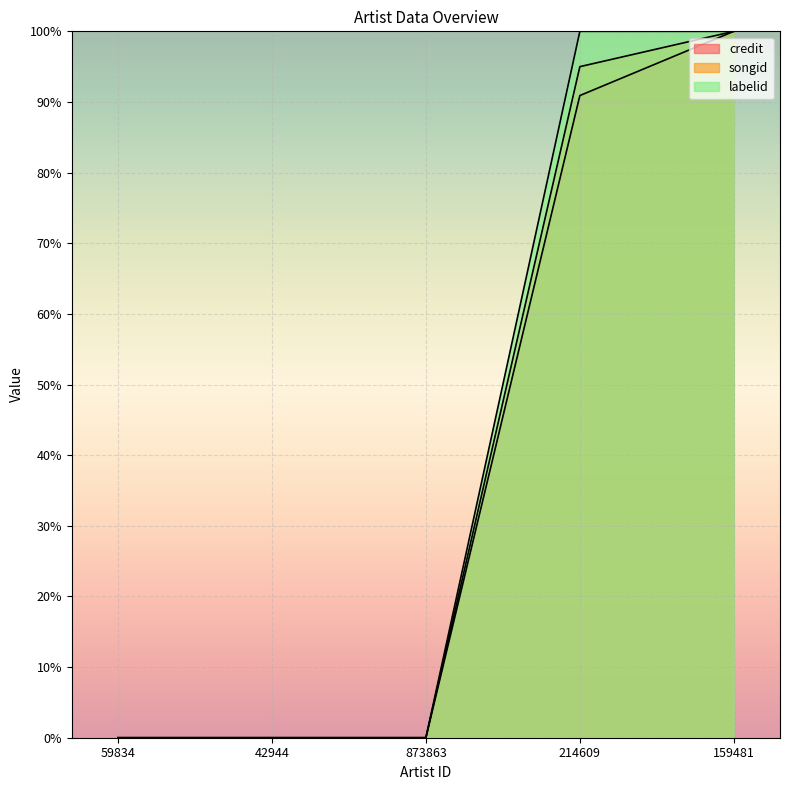

What value does the credit series have at 159481?

100.0